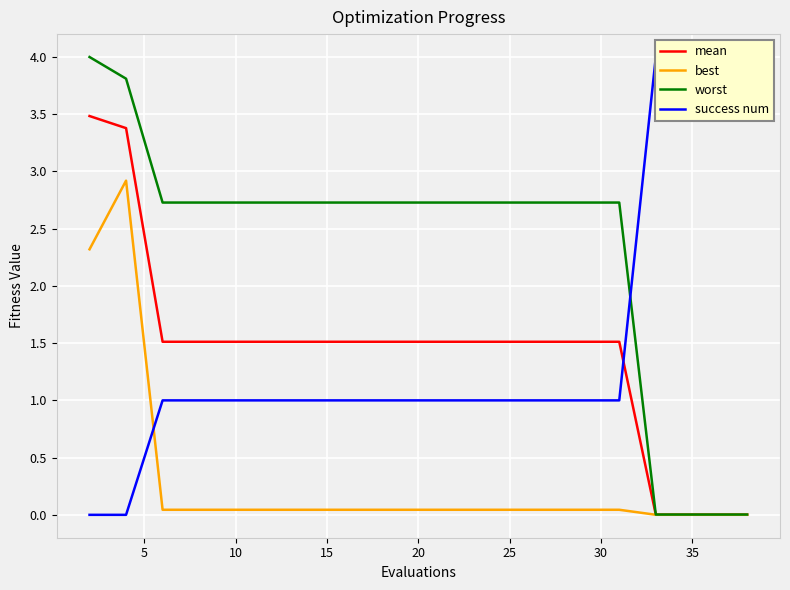

After their last crossing, which series has the higher values: success num or mean?

success num